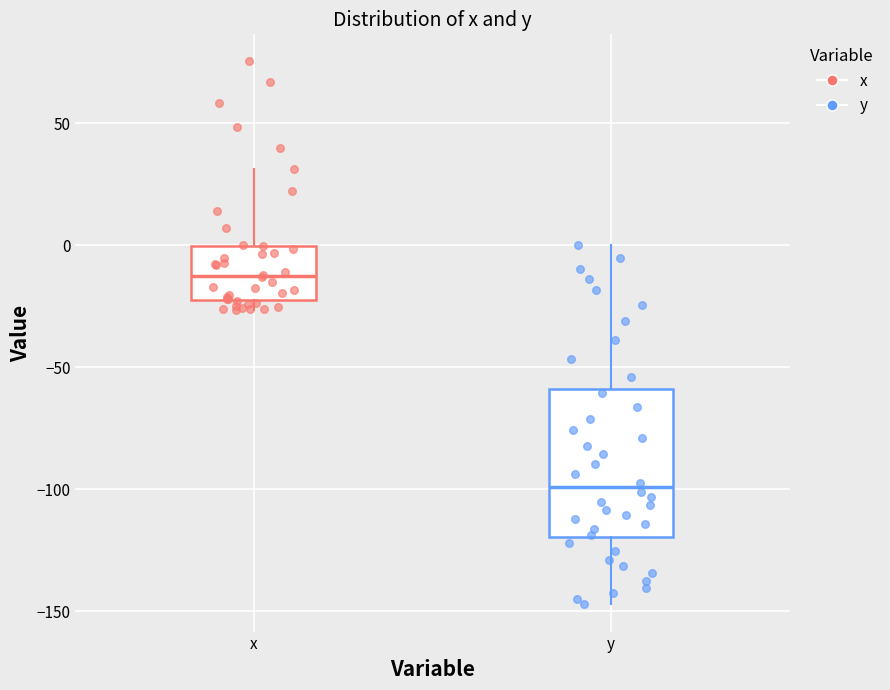

Reading left to right, read every box against the y-axis: the position of its median line, the range the box covers, and the ends of its whiskers. The values are not printed on the chart, so give them approximately, as read against the axis.

x: median -15, box -20 to 0, whiskers -25 to 30
y: median -100, box -120 to -60, whiskers -145 to 0